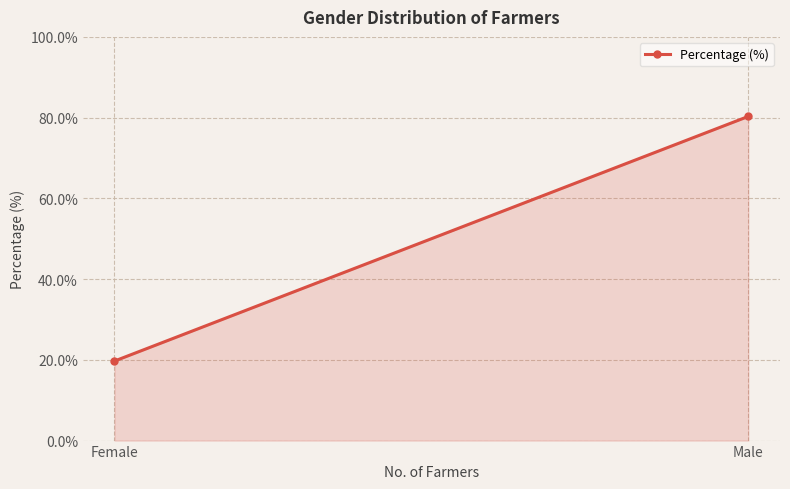

What is the approximate value at Female?

19.7